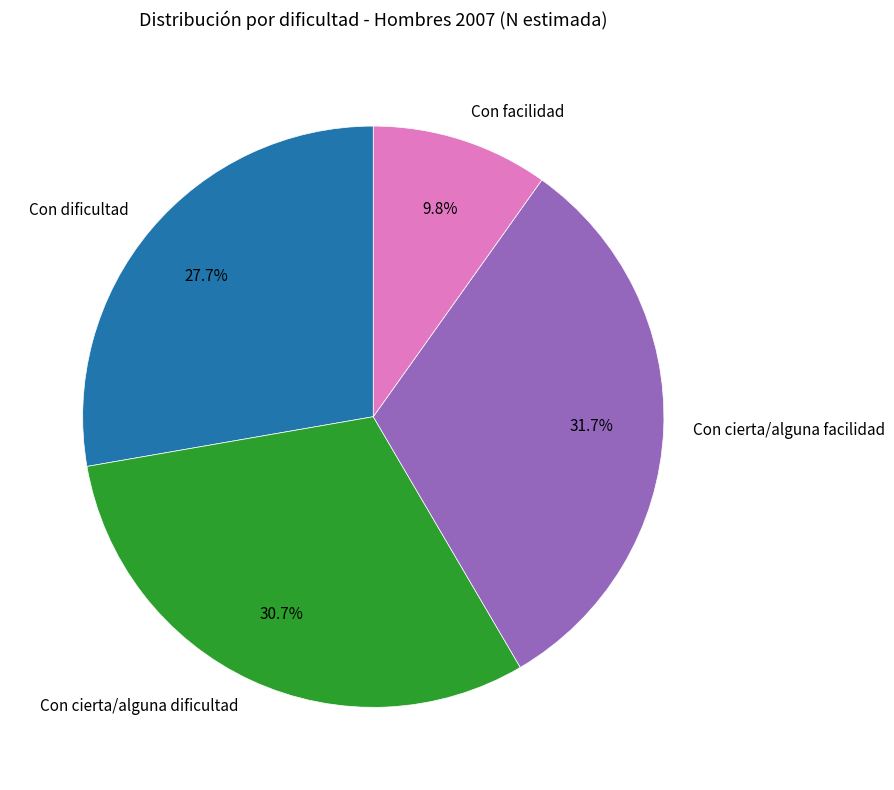

Approximately how many times larger is the value at Con cierta/alguna facilidad compared to Con cierta/alguna dificultad?

1.0